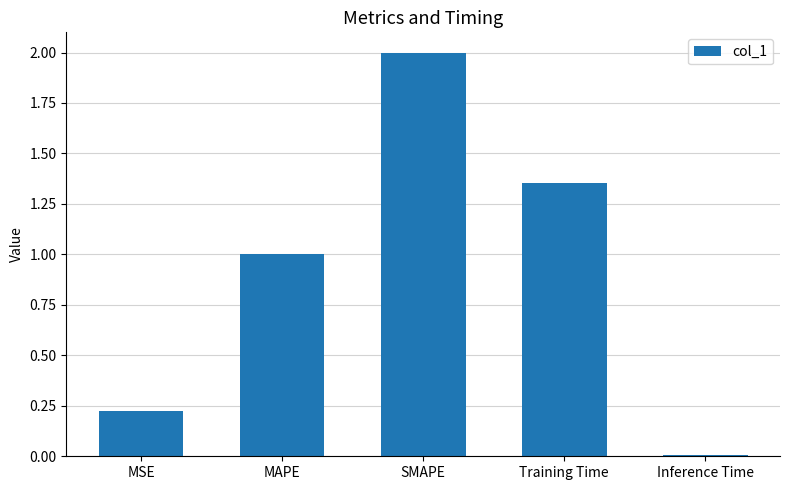

What is the difference between the maximum and second lowest values?

1.8